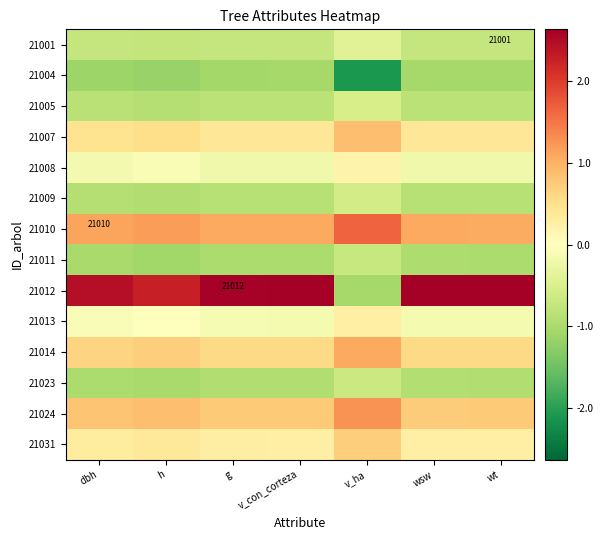

At which label is 21001 closest to 0?

v_ha